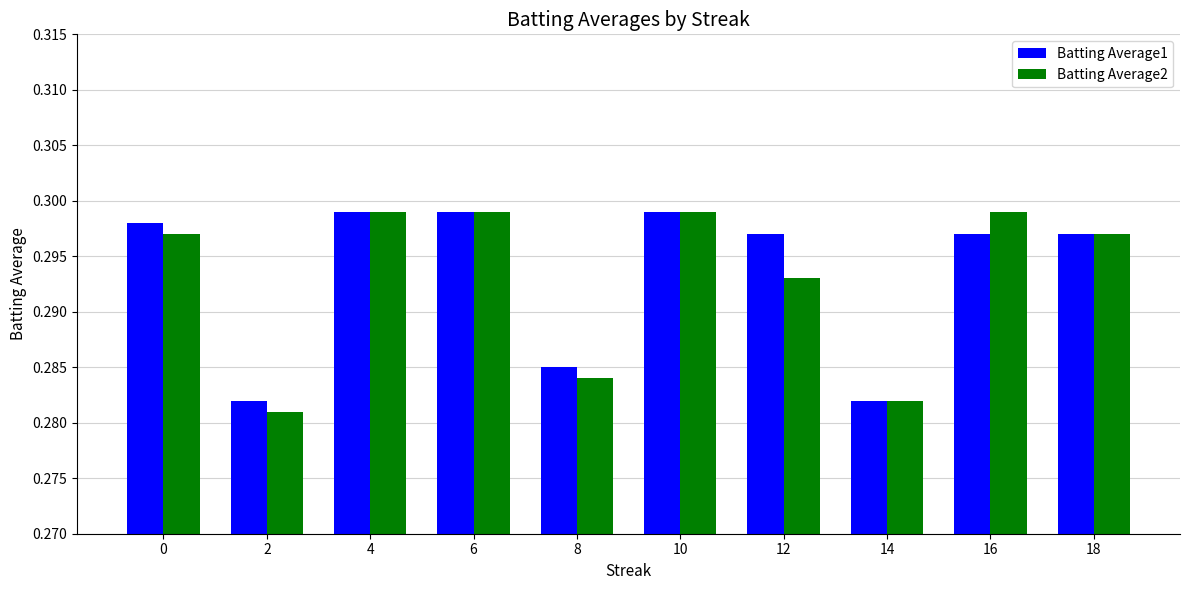

Count the Batting Average2 values in the range 0 to 1.

10